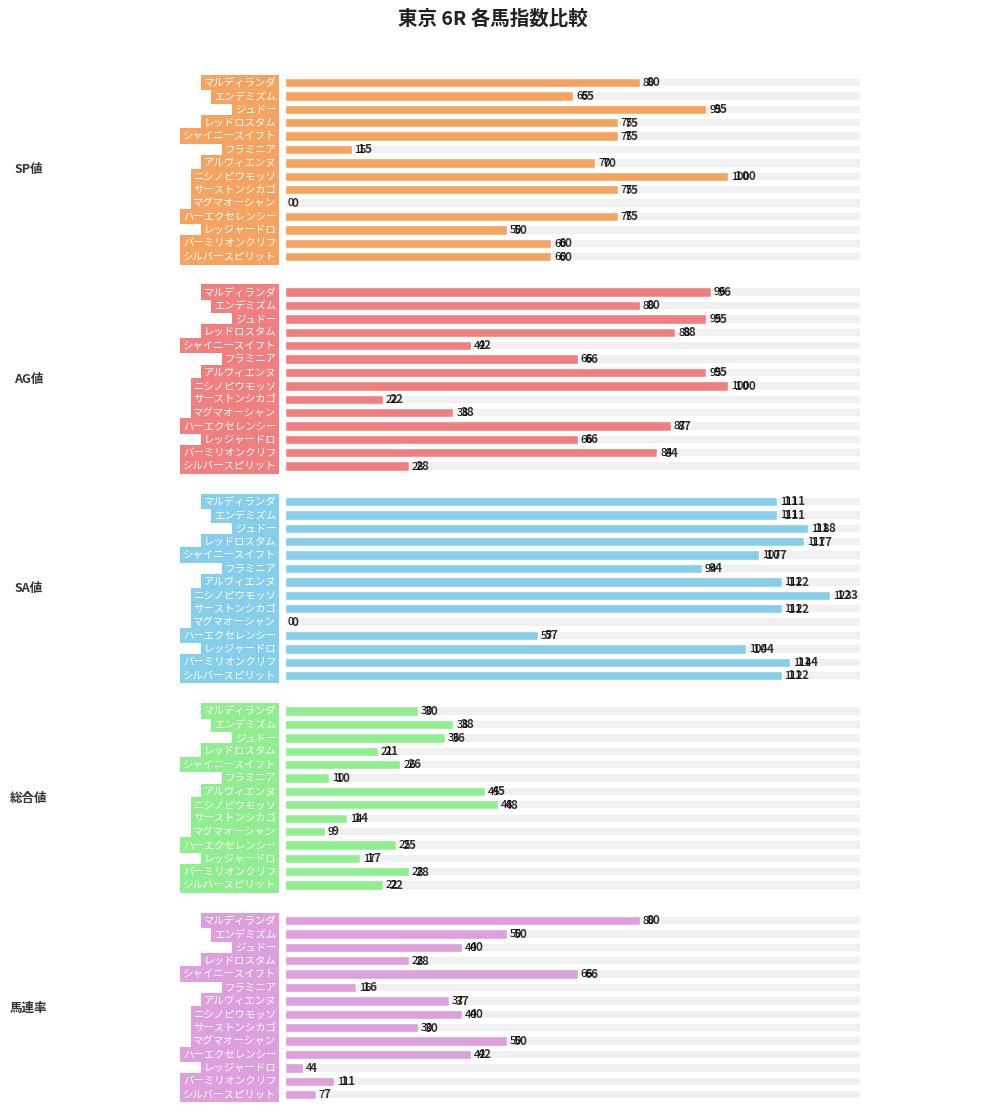

What value does the SP値 series have at アルヴィエンヌ, to the nearest 10?

70